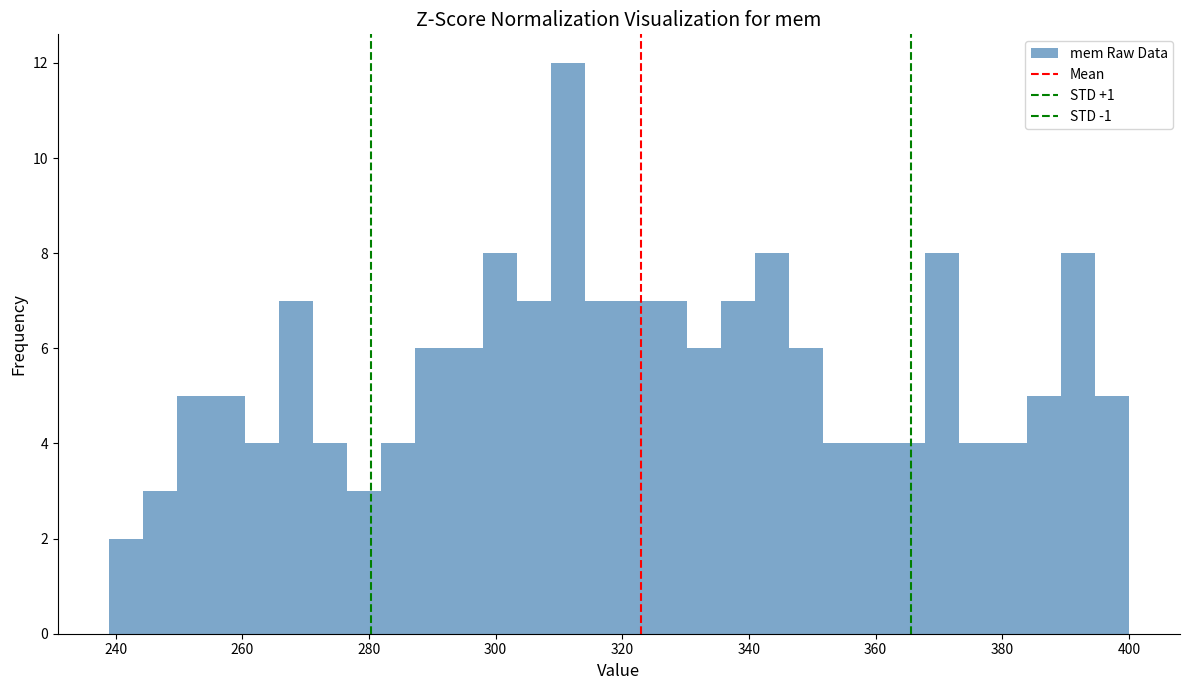

Read against the x-axis, roughly where is the centre of the tallest bar?

312